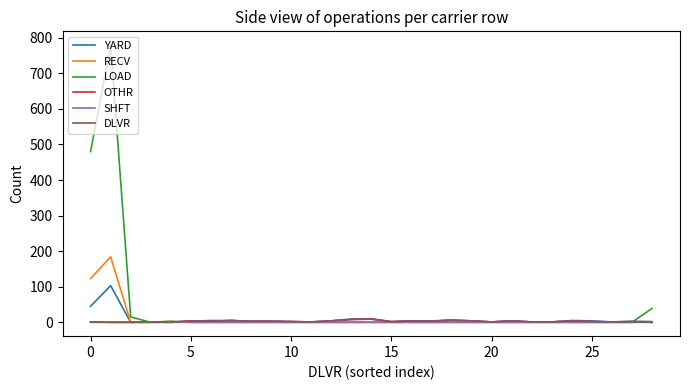

Which series has the largest range (max minus min)?

LOAD